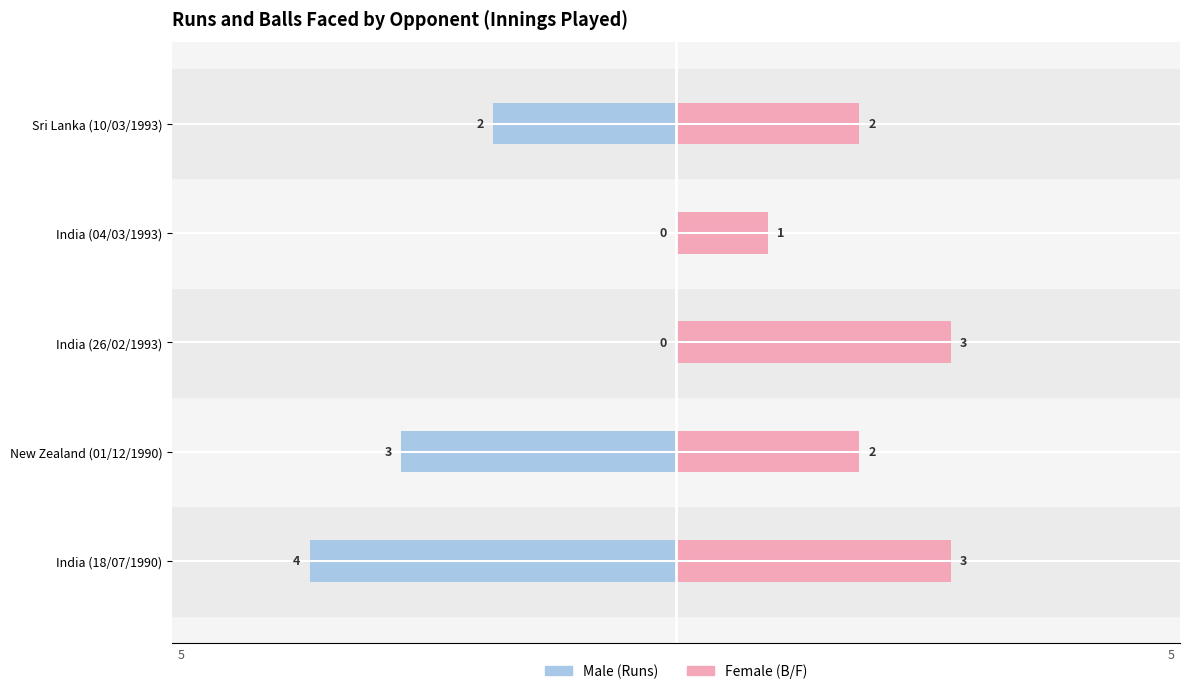

Reading right to left, extract all data points from this chart.

Male (Runs): -2	0	0	-3	-4
Female (B/F): 2	1	3	2	3